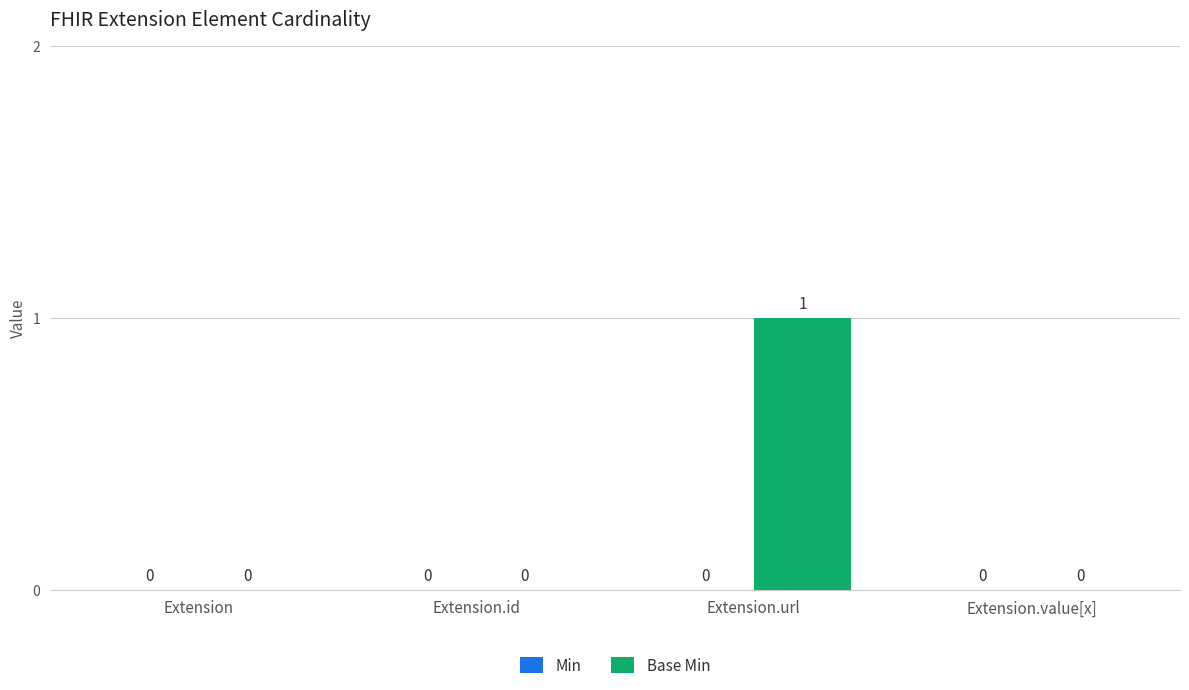

Reading right to left, transcribe all the data shown in this chart.

Extension.value[x]=0	Extension.url=1	Extension.id=0	Extension=0